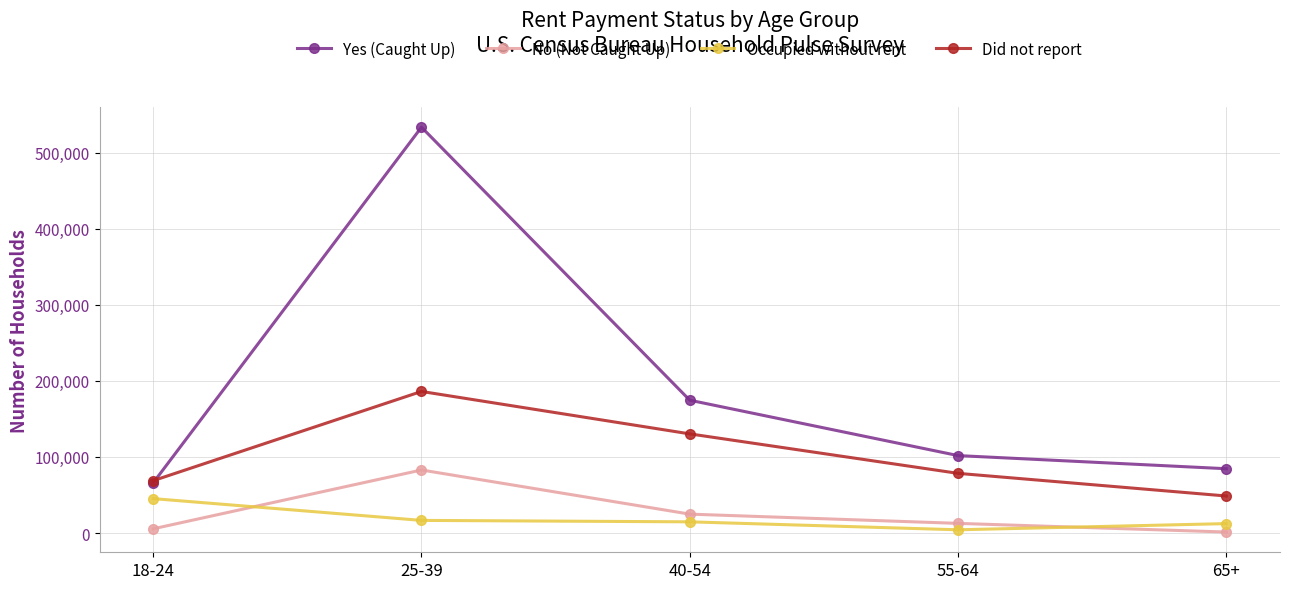

Is this an area chart (filled region under the line)?

No